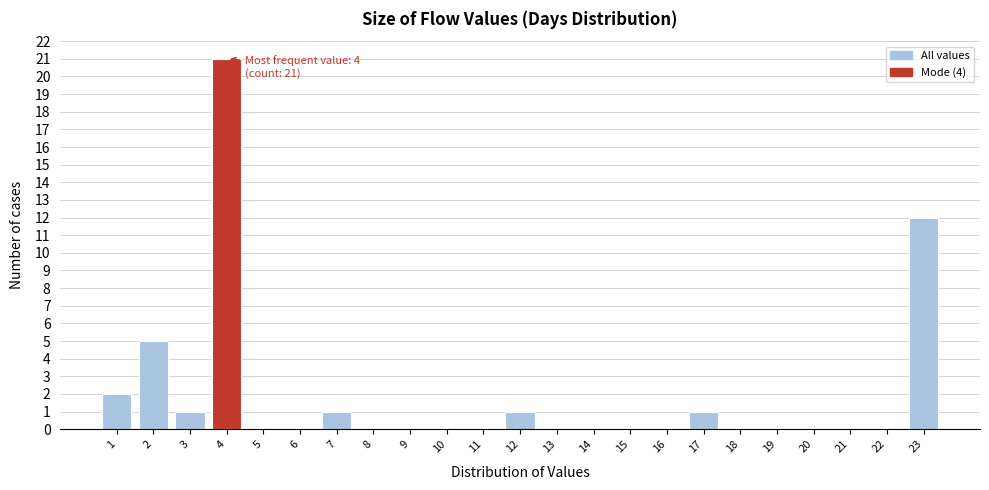

Over which range of the x-axis is the bar tallest?

3.5 to 4.5